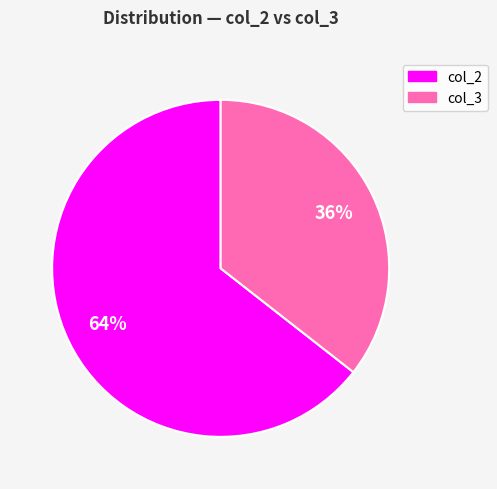

To the nearest percent, what is the average slice percentage?

50%